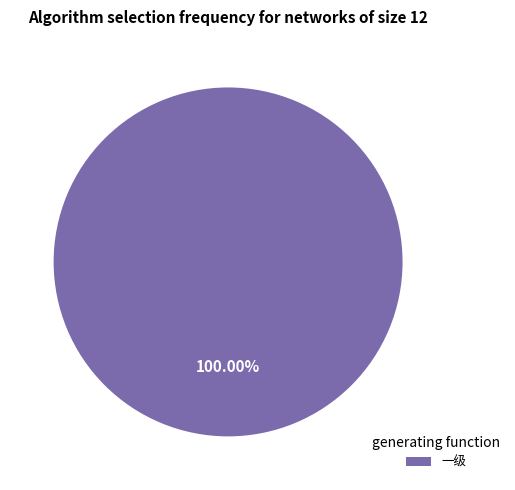

Does any single category account for the majority?

Yes